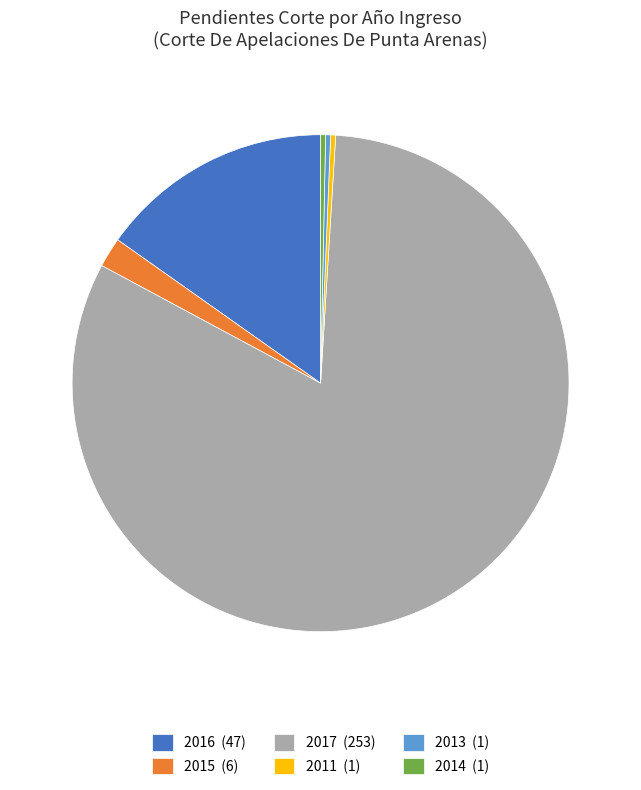

Approximately how many times larger is the value at 2014 (1) compared to 2011 (1)?

1.0